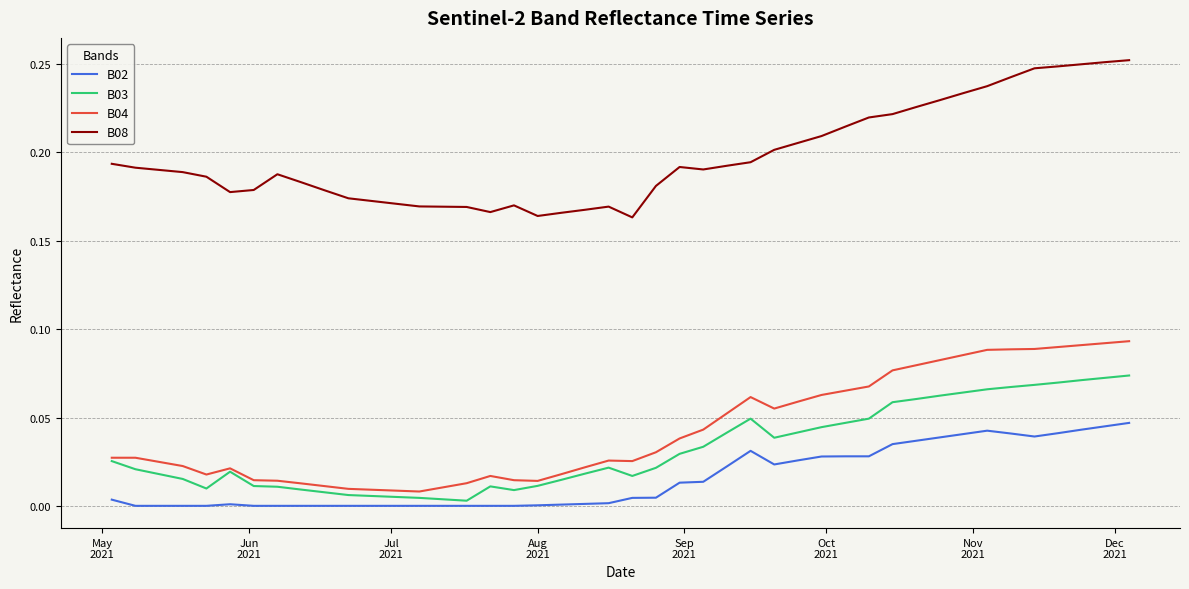

Count the number of categories in the chart.

40